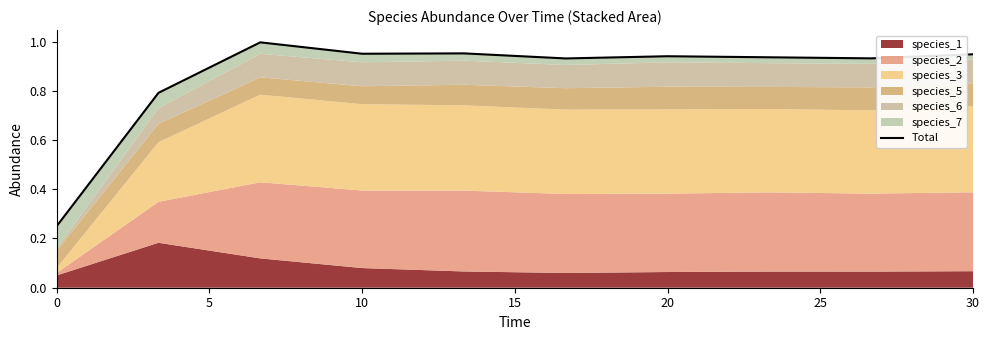

What is the smallest value displayed?

0.2